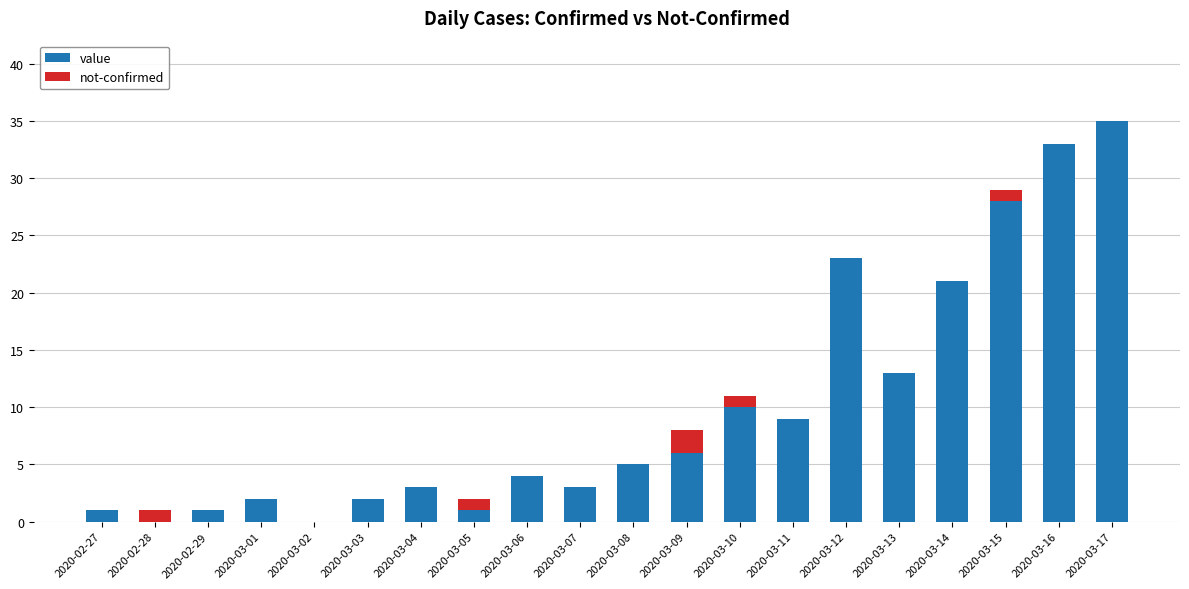

The value series shows 55 at 2020-03-17. True or false?

False